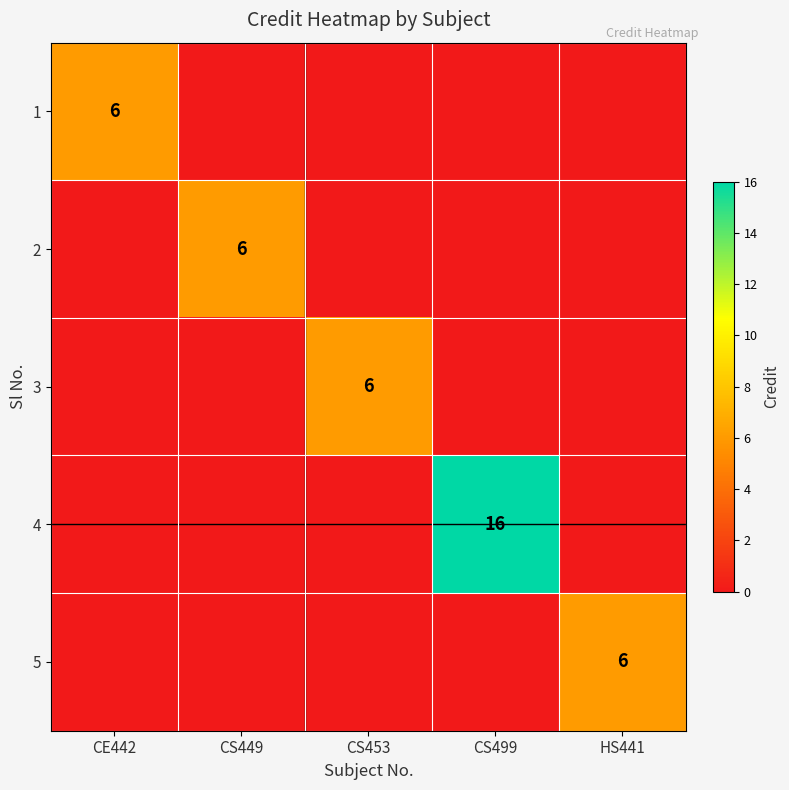

What is the total value across all series at HS441?

6